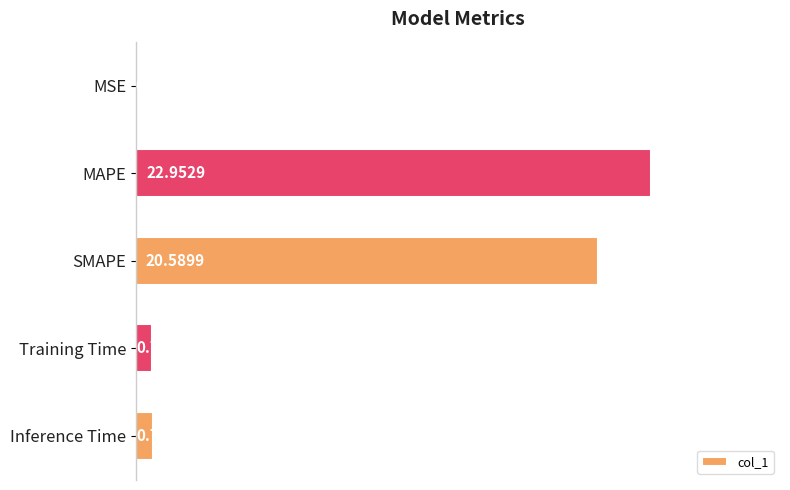

Between Training Time and MAPE, which is larger?

MAPE